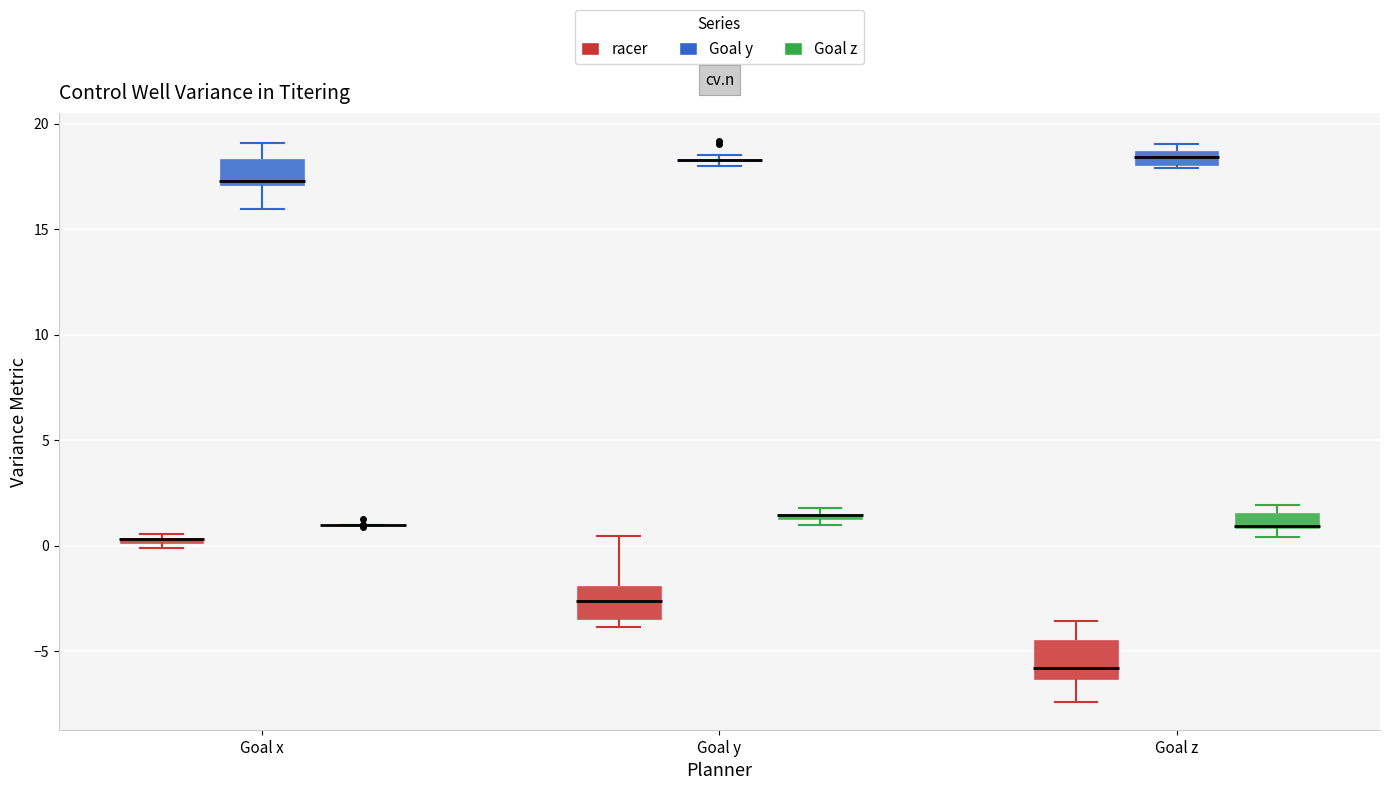

Where is the upper edge of the box for Goal x (racer) on the y-axis? The values are not printed on the chart, so give them approximately, as read against the axis.

0.5